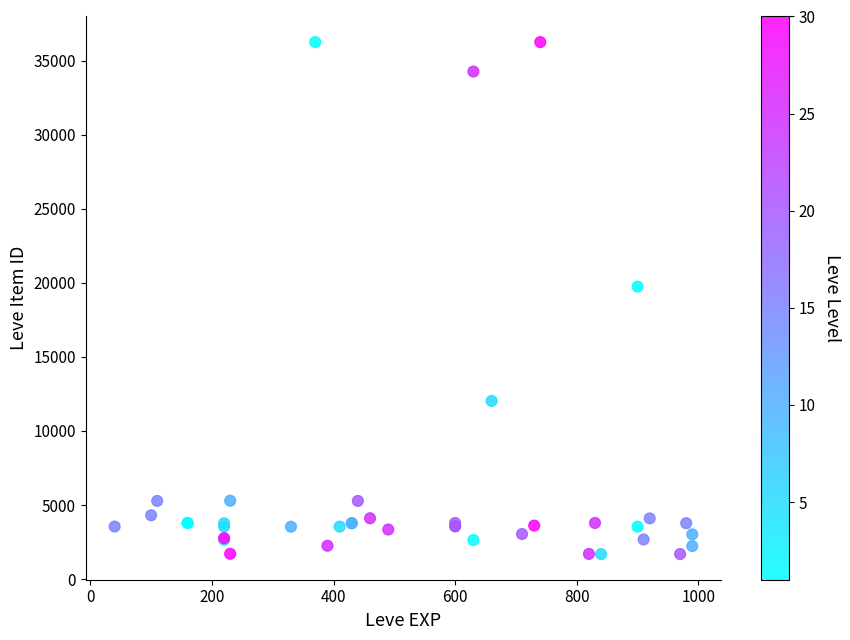

What Y value in the scatter plot is closest to 18967?

19744